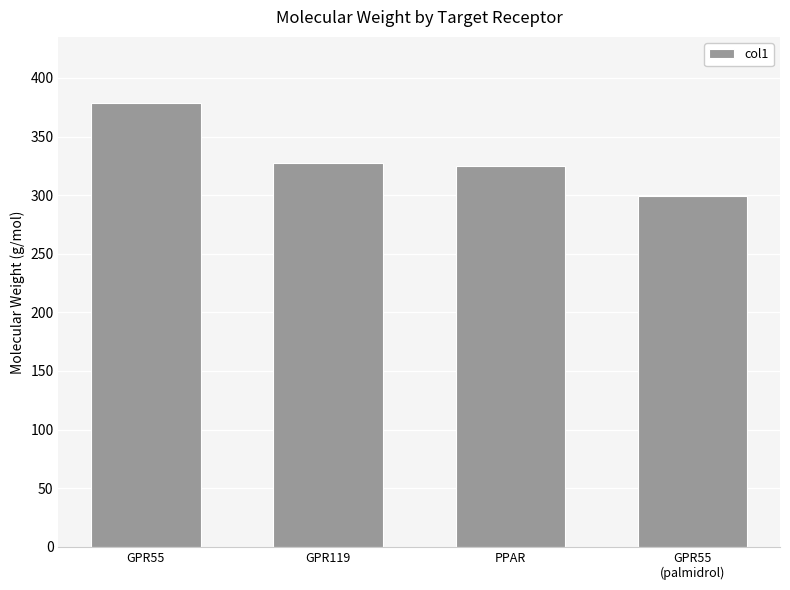

What is the sum of all values?

1330.2